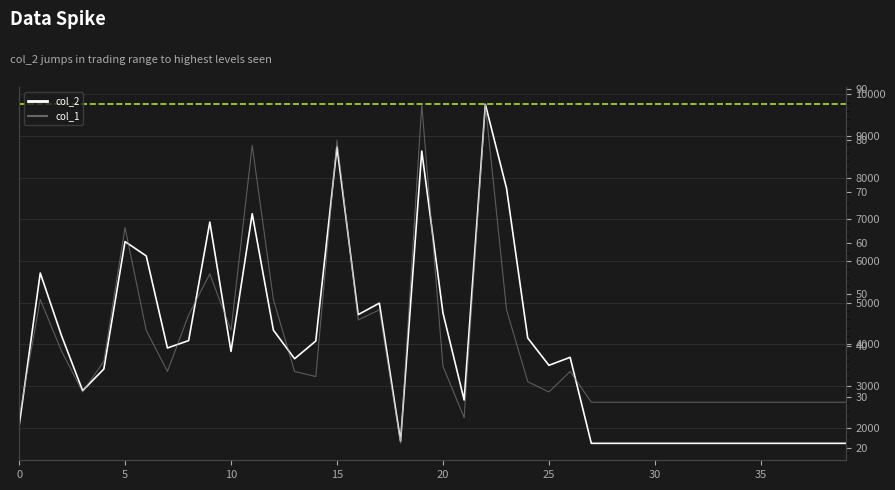

Reading left to right, transcribe all the data shown in this chart.

col_2: 0=2032	1=5712	2=4213	3=2888	4=3408	5=6466	6=6123	7=3912	8=4090	9=6934	10=3830	11=7135	12=4340	13=3654	14=4080	15=8736	16=4713	17=4989	18=1678	19=8638	20=4754	21=2663	22=9760	23=7744	24=4152	25=3497	26=3688	27=1624	28=1624	29=1624	30=1624	31=1624	32=1624	33=1624	34=1624	35=1624	36=1624	37=1624	38=1624	39=1624
col_1: 0=26	1=49	2=39	3=31	4=37	5=63	6=43	7=35	8=46	9=54	10=43	11=79	12=49	13=35	14=34	15=80	16=45	17=47	18=21	19=87	20=36	21=26	22=87	23=47	24=33	25=31	26=35	27=29	28=29	29=29	30=29	31=29	32=29	33=29	34=29	35=29	36=29	37=29	38=29	39=29